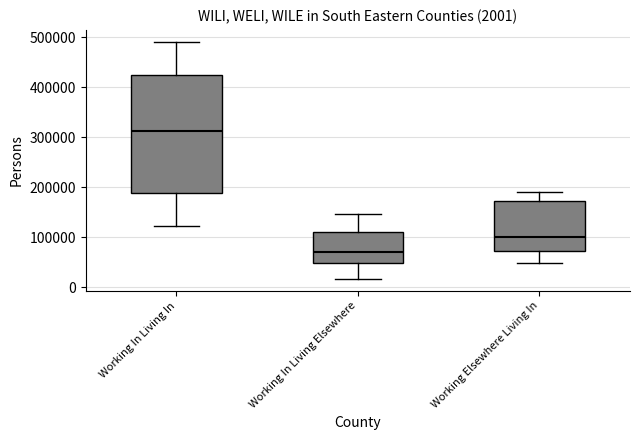

Which box is the tallest, from its lower edge to its upper edge?

Working In Living In